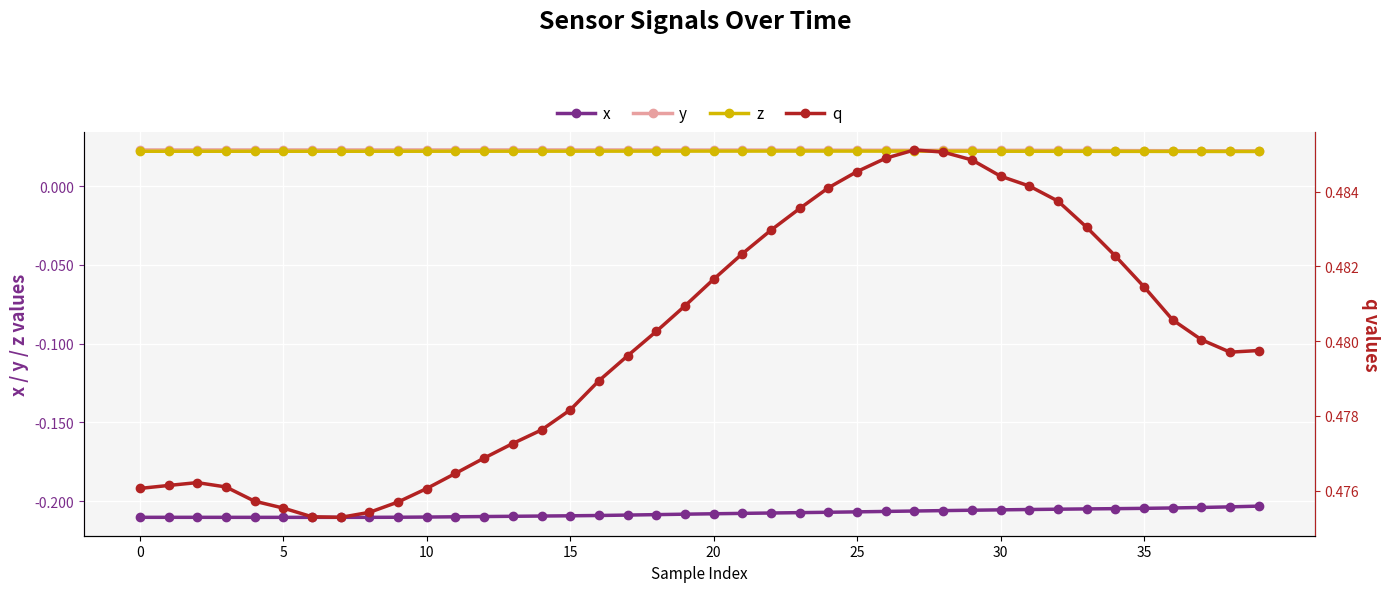

True or false: y has more than 0 interior local peaks.

True